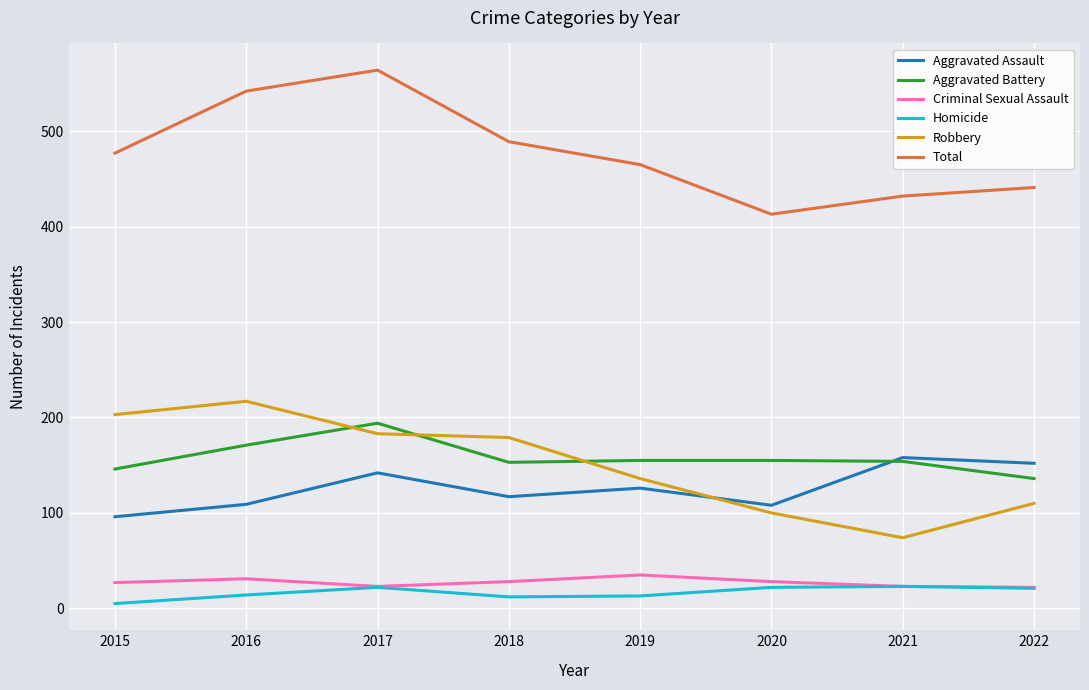

List the series in order of their peak value, highest first.

Total, Robbery, Aggravated Battery, Aggravated Assault, Criminal Sexual Assault, Homicide